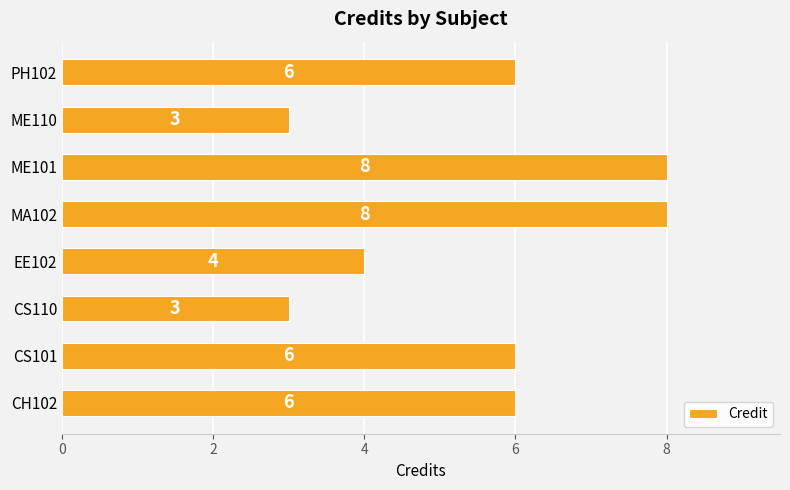

What is the sum of all values?

44